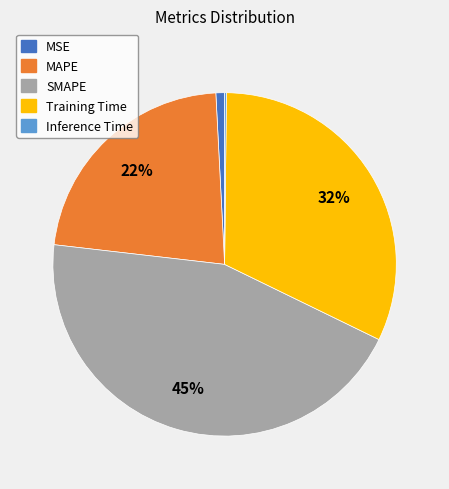

What is the largest slice in the pie chart?

SMAPE